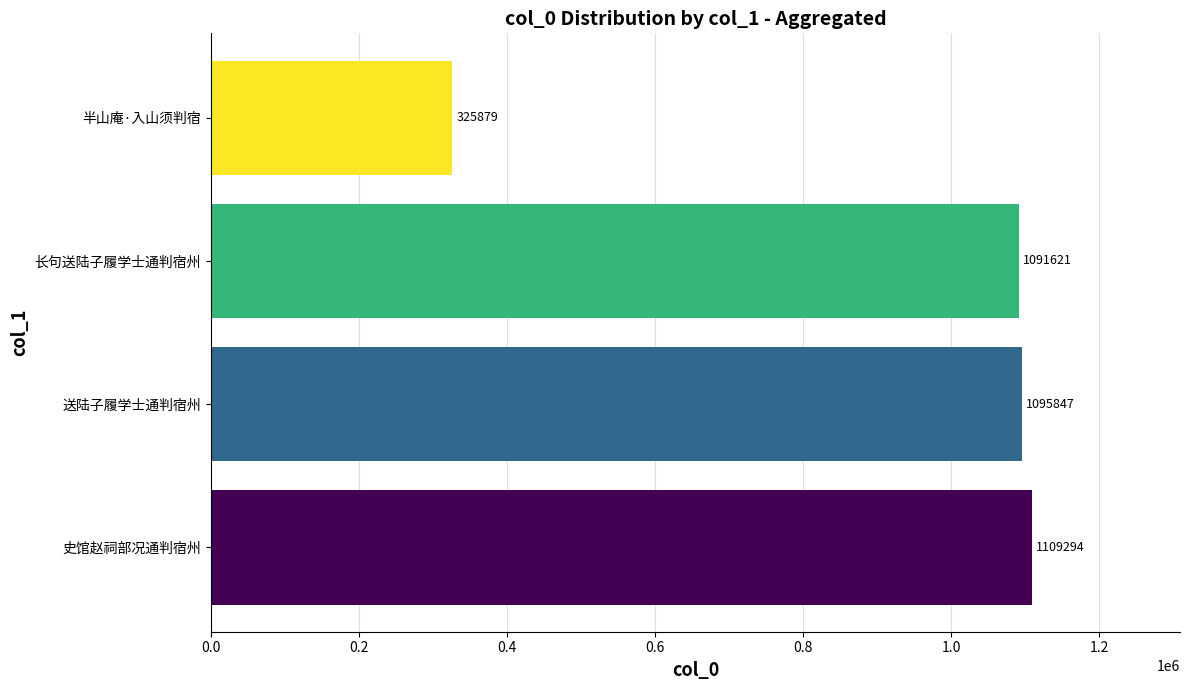

Reading bottom to top, what are all the values shown in this chart?

1109294	1095847	1091621	325879